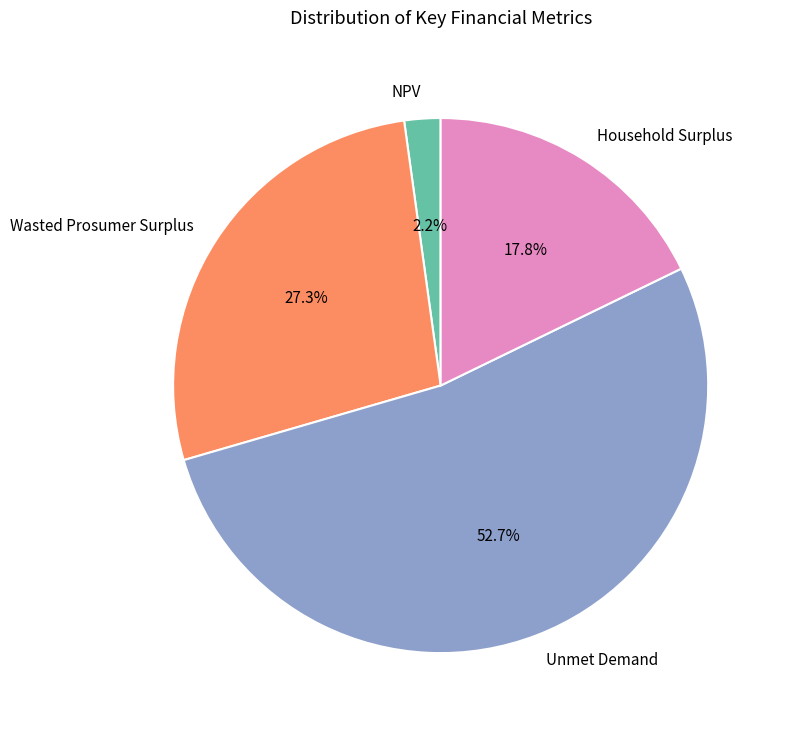

Which has a higher value, Unmet Demand or Wasted Prosumer Surplus?

Unmet Demand